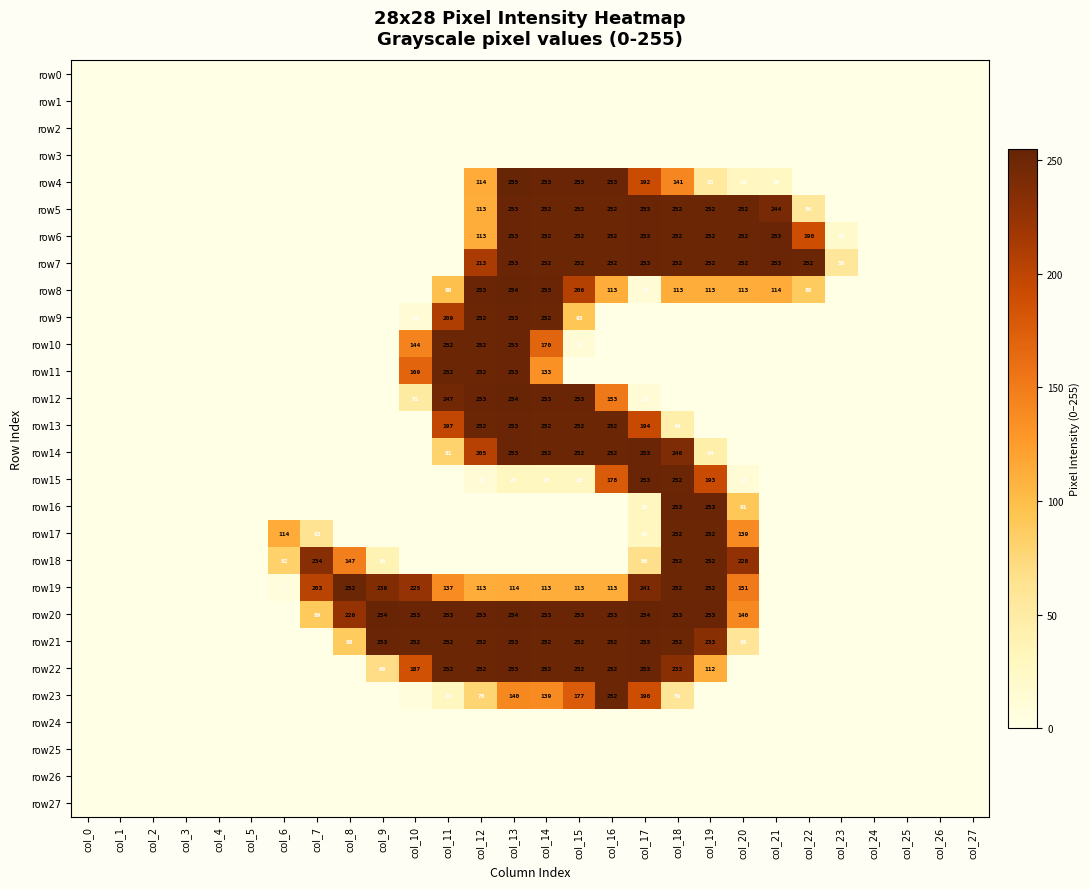

True or false: row18 has a value of 234 at col_7.

True